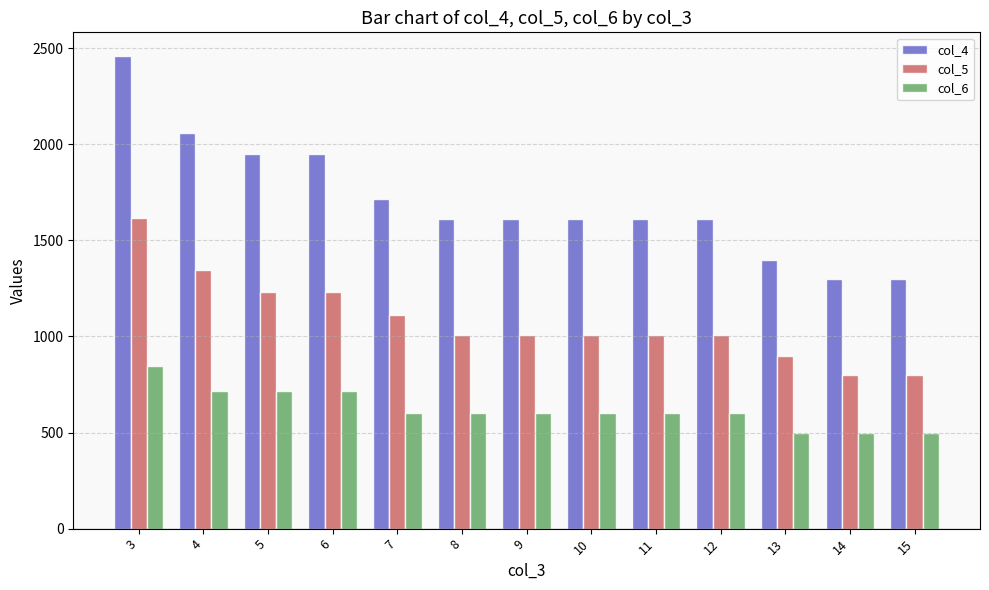

Reading left to right, what are all the values shown in this chart?

col_4: 3=2460	4=2060	5=1948	6=1948	7=1716	8=1612	9=1612	10=1612	11=1612	12=1612	13=1400	14=1300	15=1300
col_5: 3=1616	4=1344	5=1232	6=1232	7=1112	8=1008	9=1008	10=1008	11=1008	12=1008	13=900	14=800	15=800
col_6: 3=844	4=716	5=716	6=716	7=604	8=604	9=604	10=604	11=604	12=604	13=500	14=500	15=500